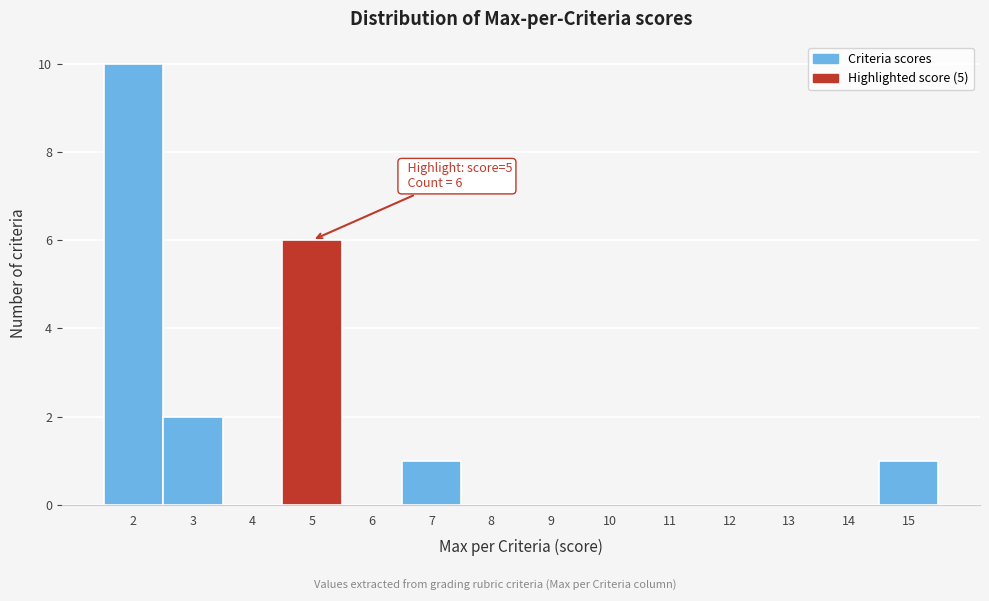

Which range on the x-axis has the tallest bar?

1.5 to 2.5